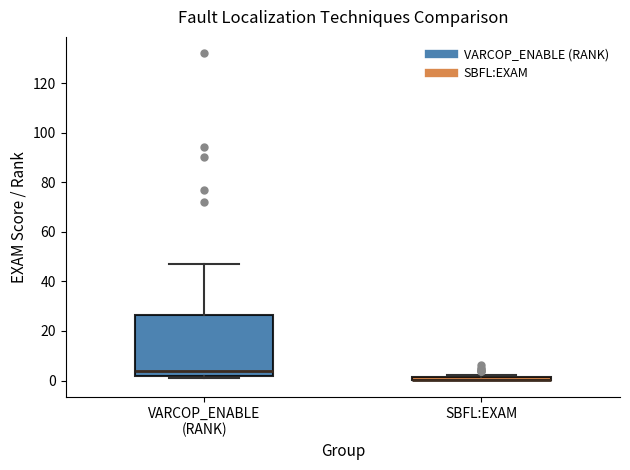

Which box is the tallest, from its lower edge to its upper edge?

VARCOP_ENABLE (RANK)